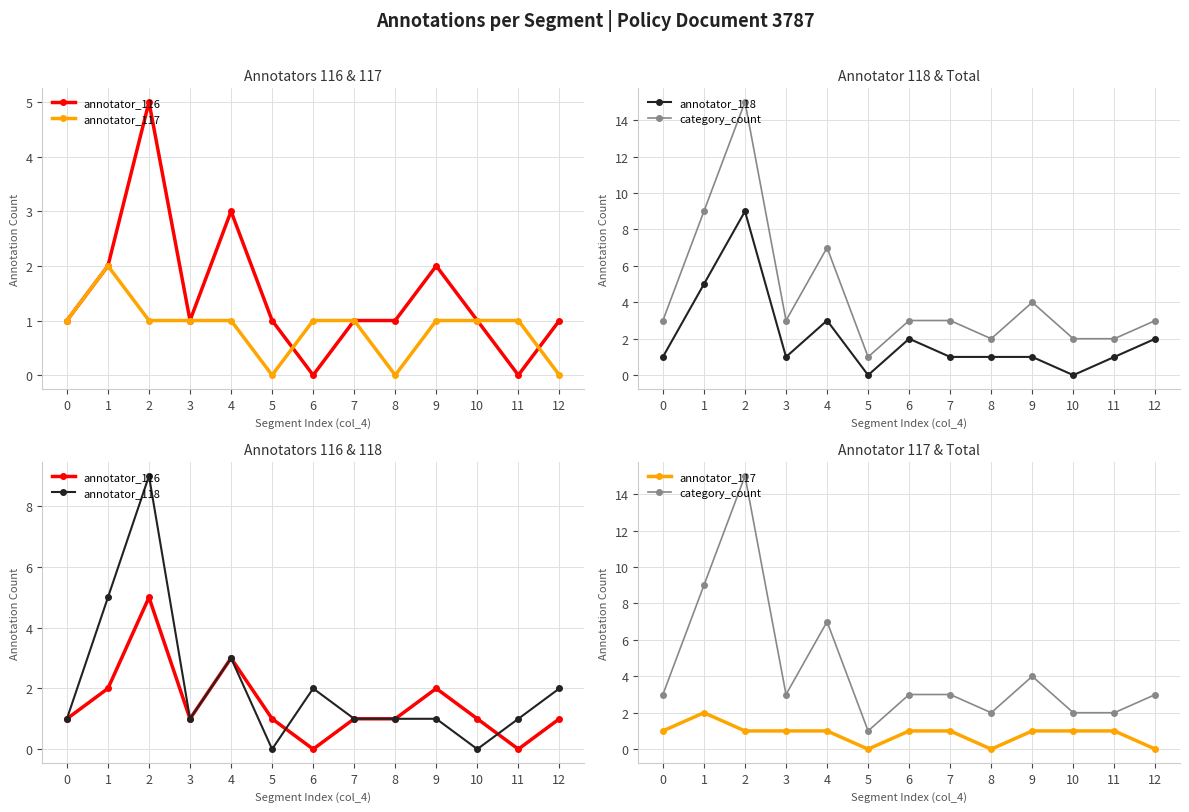

The category_count series shows 3 at 7. True or false?

True